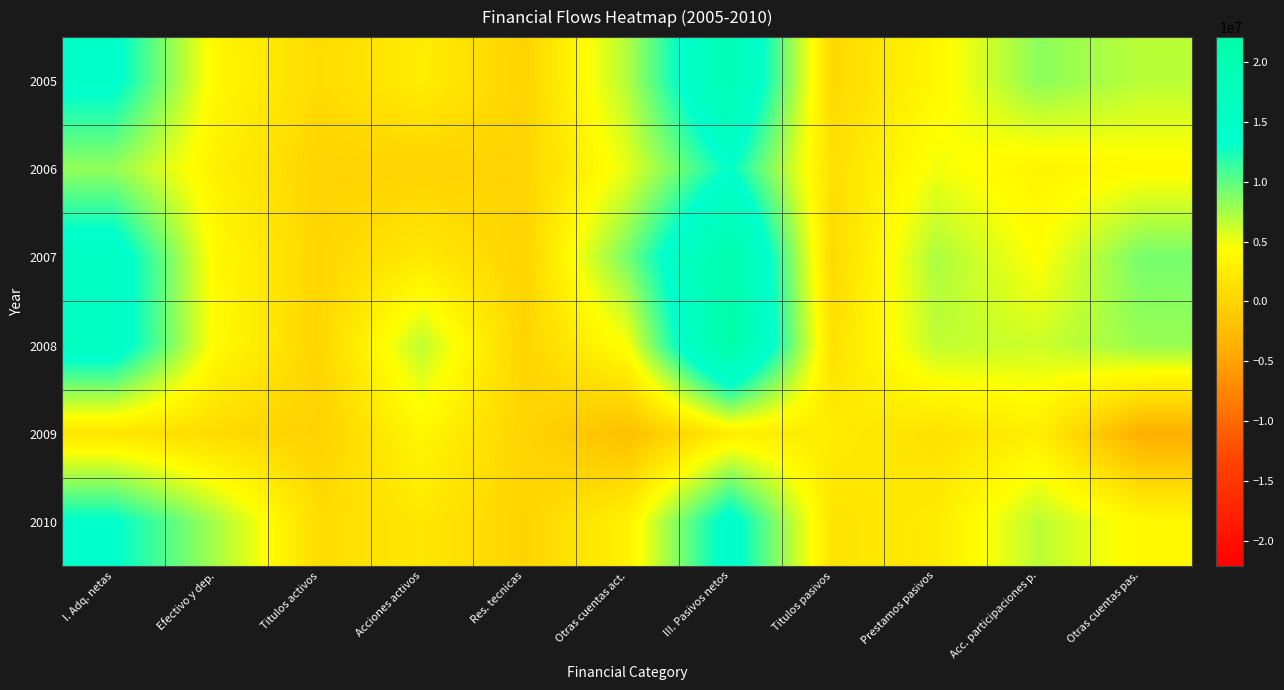

At how many categories does at least one series exceed 6930779?

7